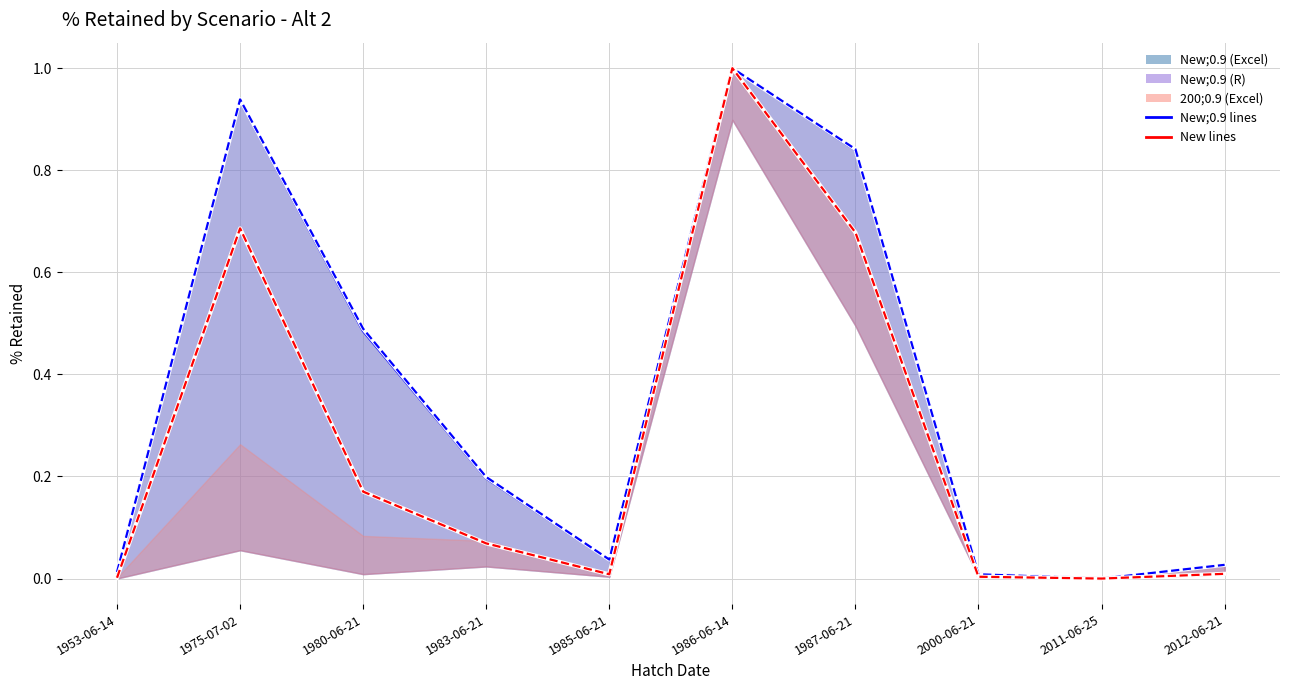

How many categories are shown in the chart?

10